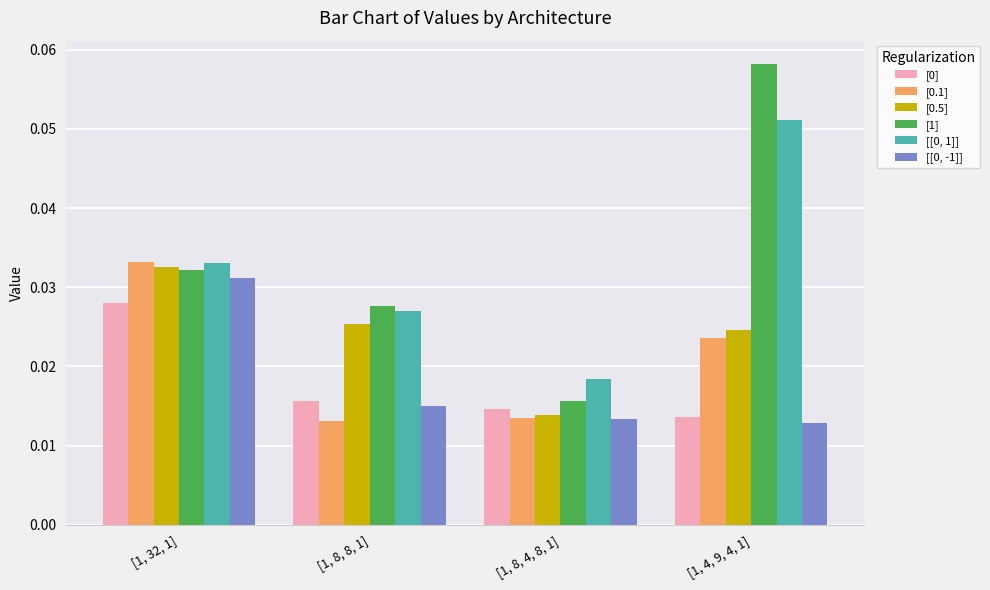

Where is [1] nearest to the value 0?

[1, 8, 4, 8, 1]